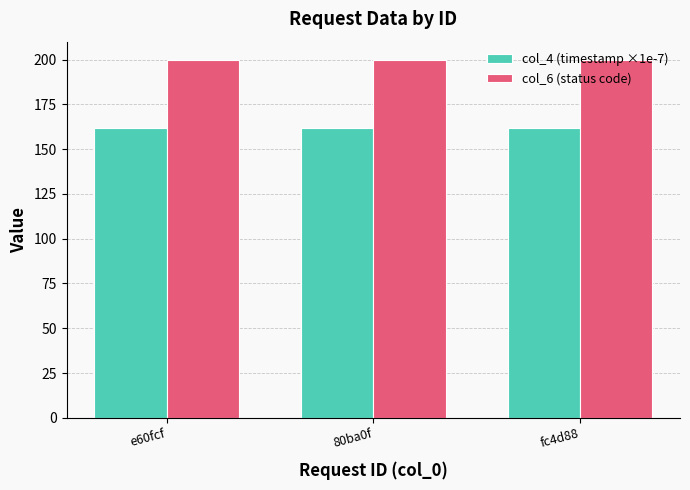

What is the value of the col_4 (timestamp ×1e-7) bar at the 3rd from the left?

161.6